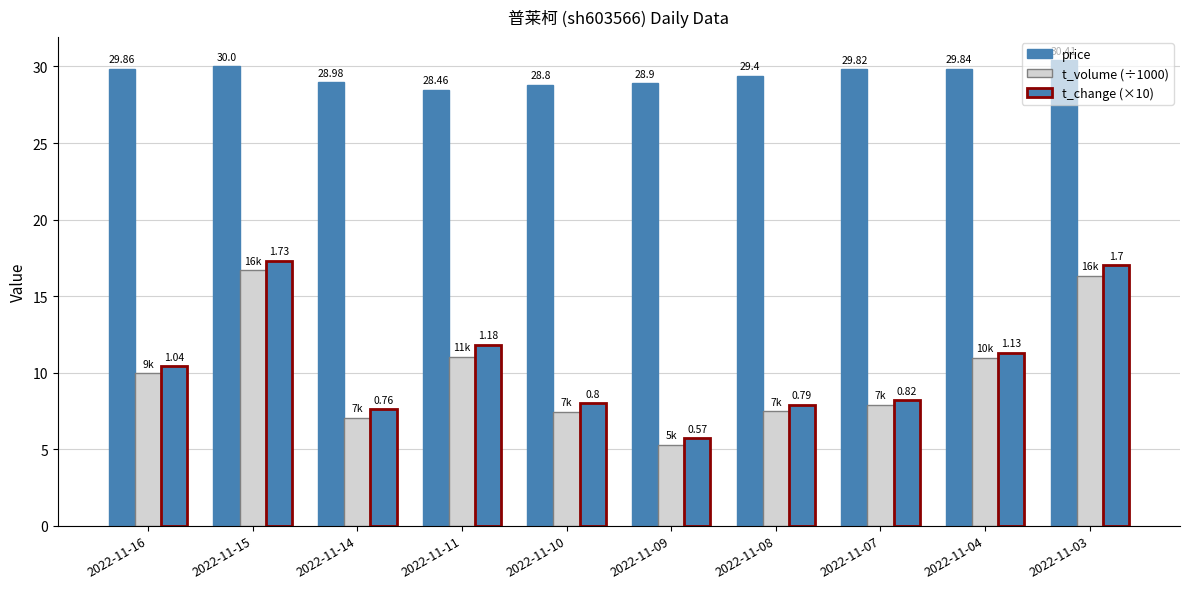

List the labels in order of t_change (×10) value, largest first.

2022-11-15, 2022-11-03, 2022-11-11, 2022-11-04, 2022-11-16, 2022-11-07, 2022-11-10, 2022-11-08, 2022-11-14, 2022-11-09